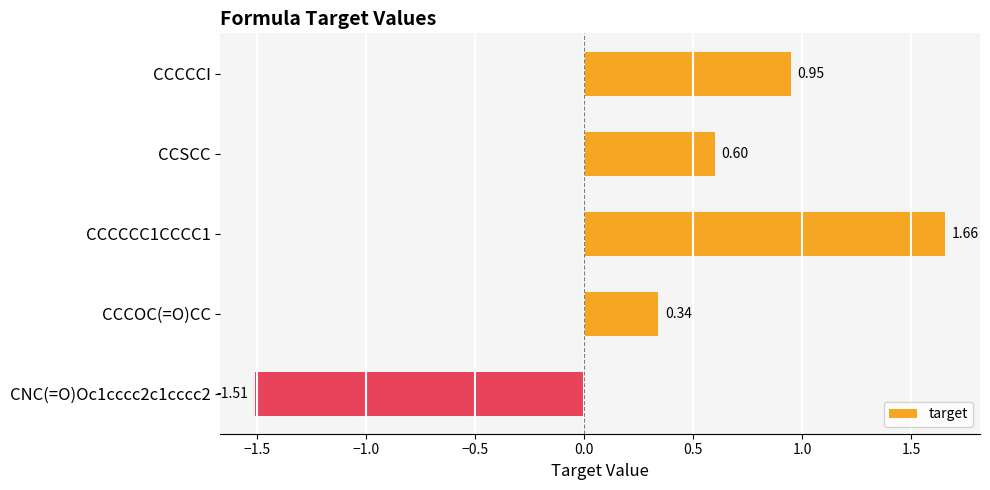

Where is the data nearest to the value 0?

CCCOC(=O)CC